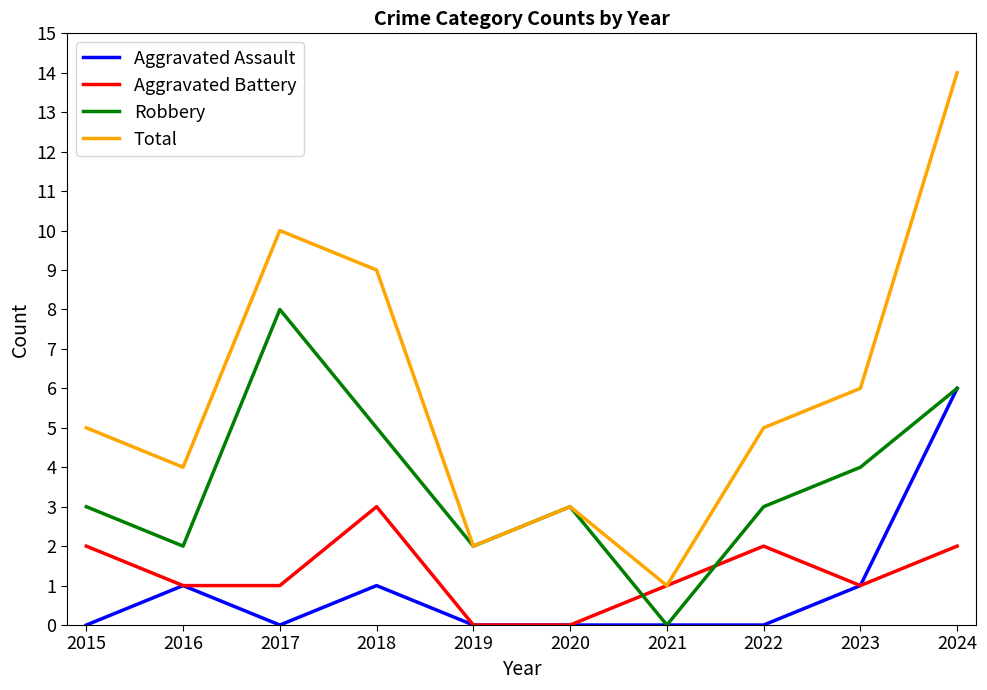

Where do Aggravated Battery and Robbery first cross each other?

2020 and 2021